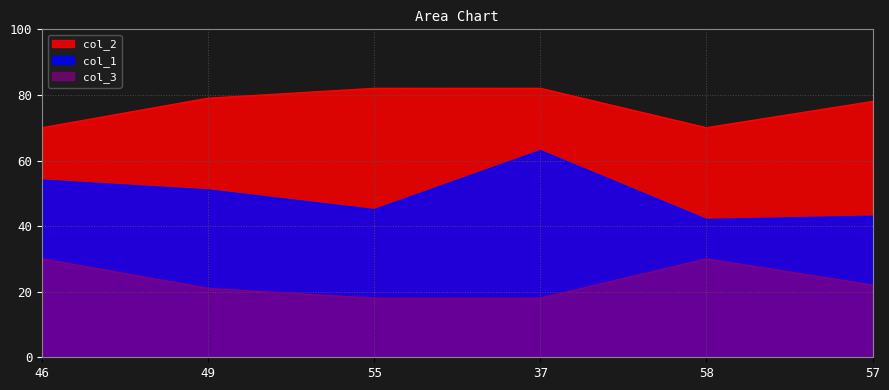

What position from the right is 55?

4